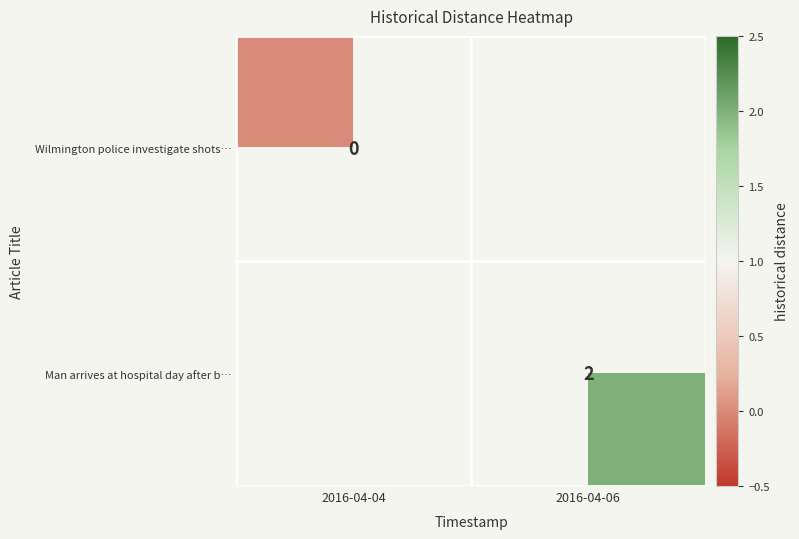

At how many categories does at least one series exceed 1?

1